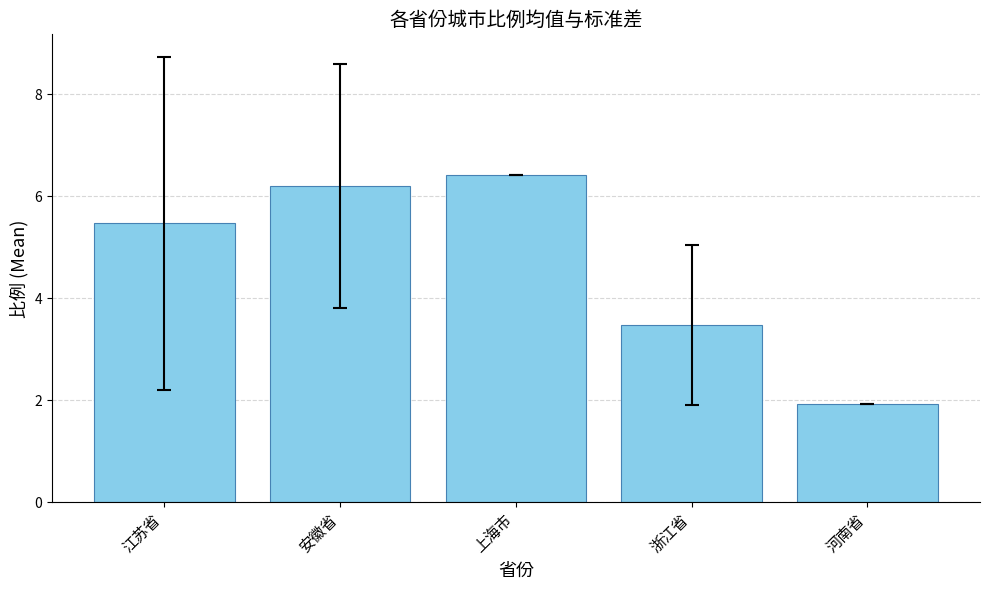

What is the ratio of the value at 浙江省 to the value at 上海市?

0.5